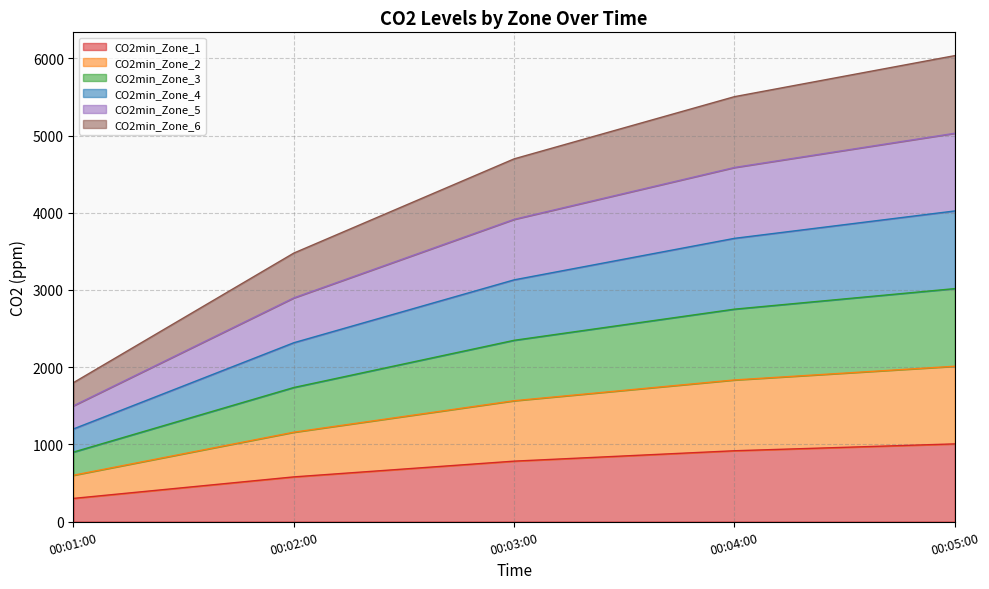

Read the CO2min_Zone_1 value at 00:01:00.

300.0